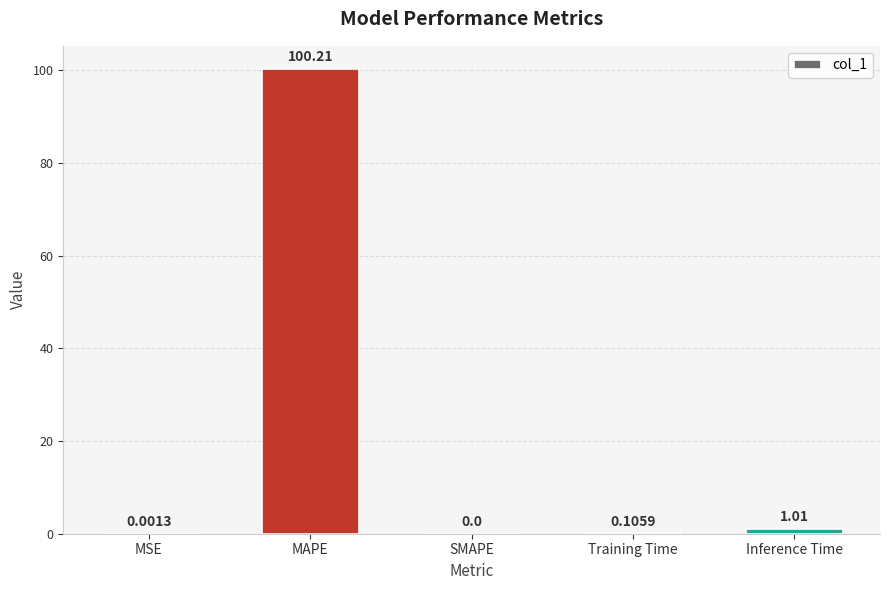

Which has a higher value, Inference Time or MSE?

Inference Time